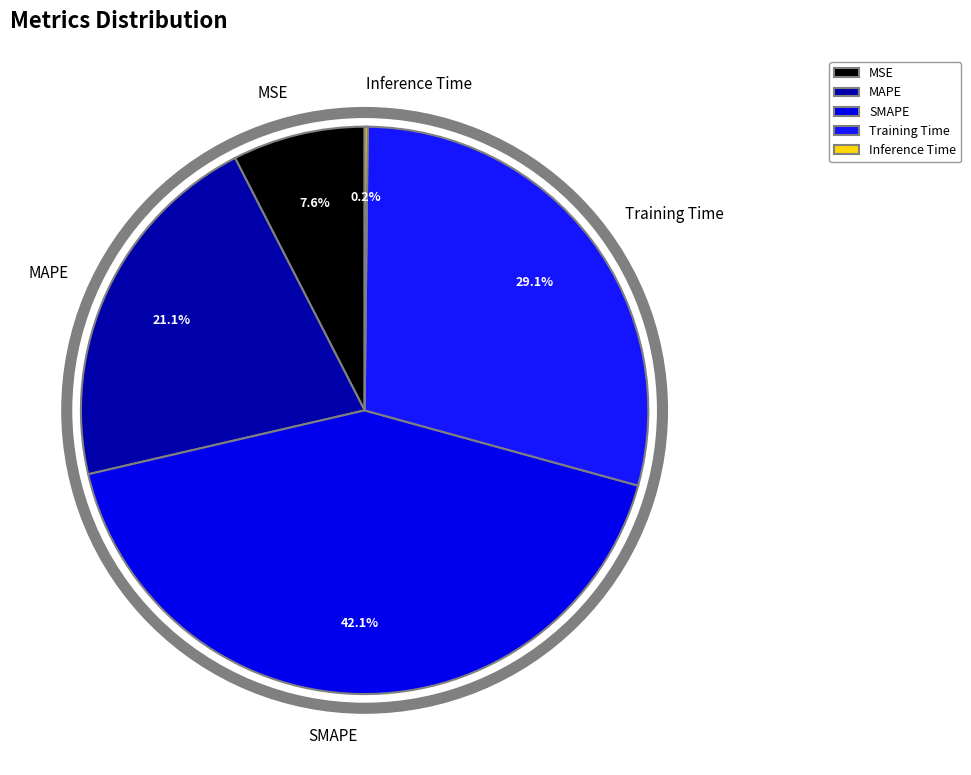

Is there any slice that represents more than half of the pie?

No